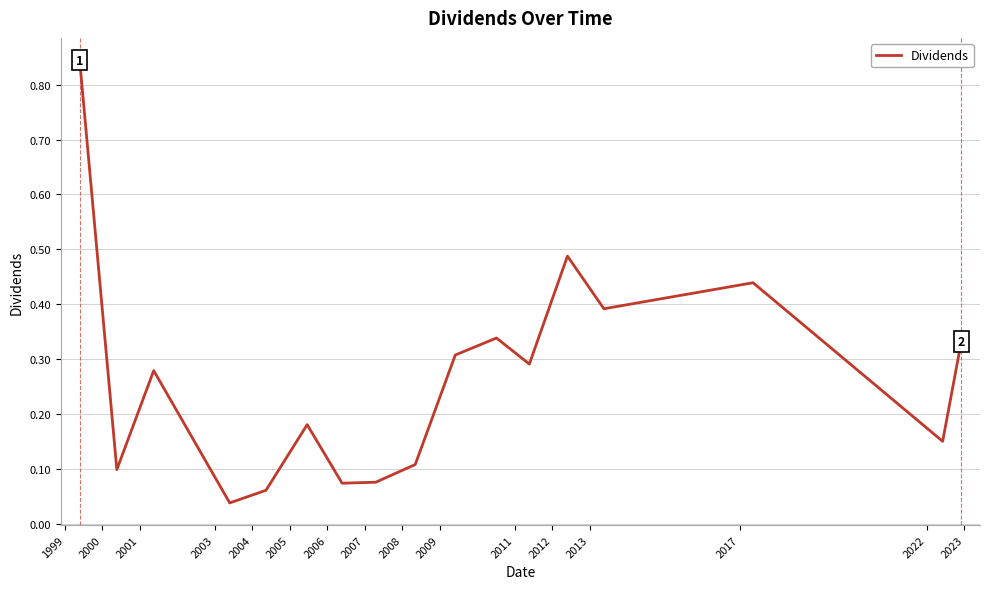

Reading right to left, list all the values displayed in this chart.

0.3	0.2	0.4	0.4	0.5	0.3	0.3	0.3	0.1	0.1	0.1	0.2	0.1	0.0	0.3	0.1	0.8